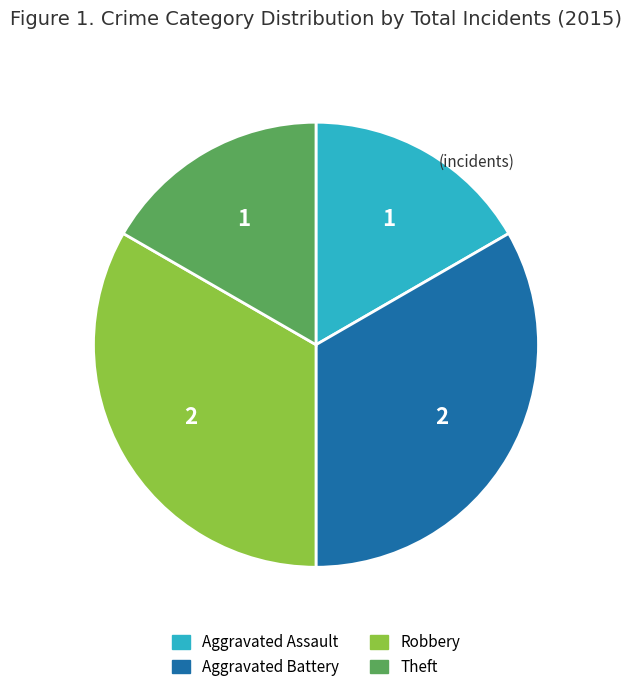

The Aggravated Battery slice represents 24% of the pie. True or false?

False